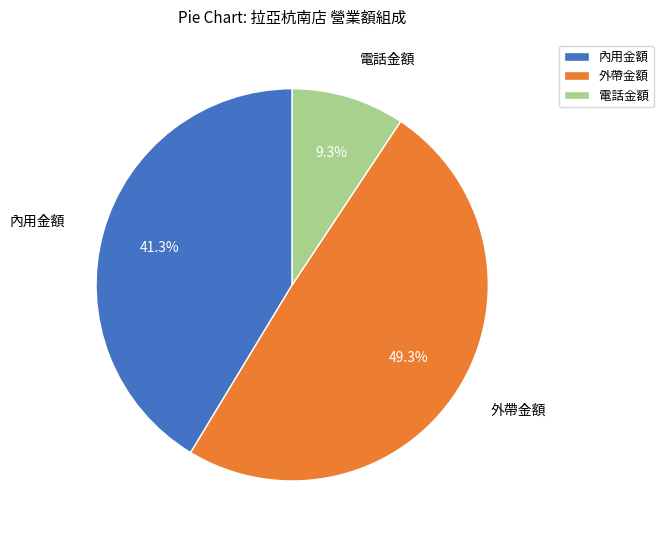

Which slice is the smallest?

電話金額